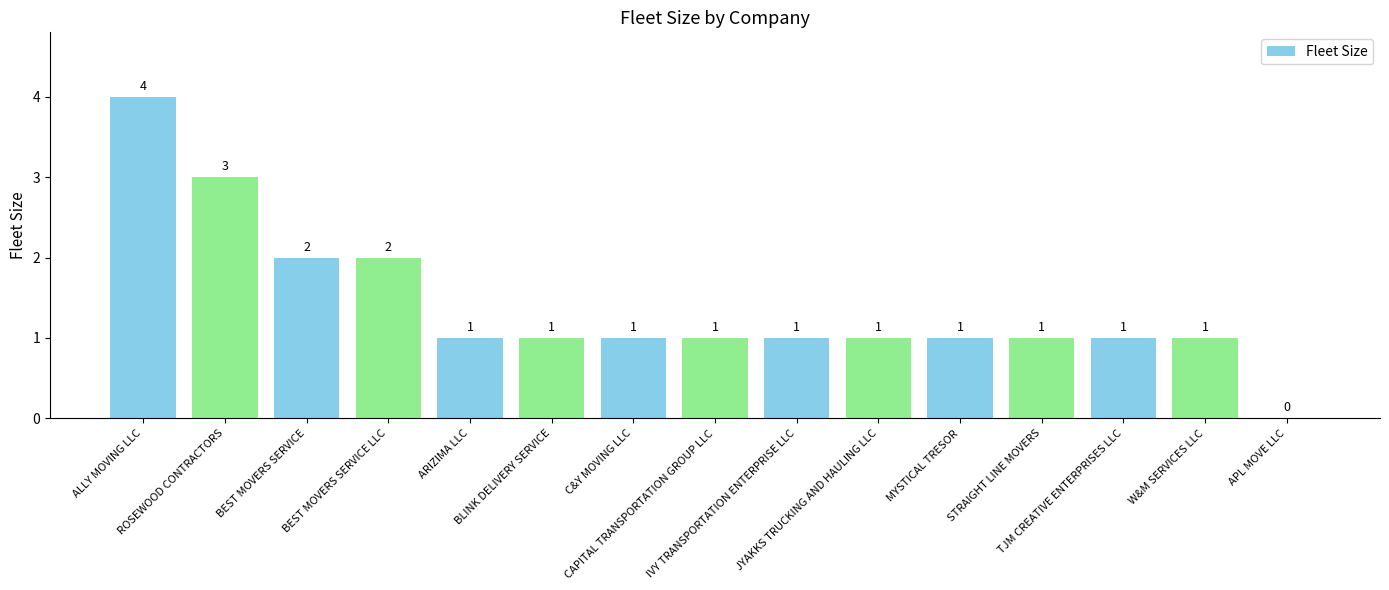

The chart shows a value of 2 at JYAKKS TRUCKING AND HAULING LLC. True or false?

False